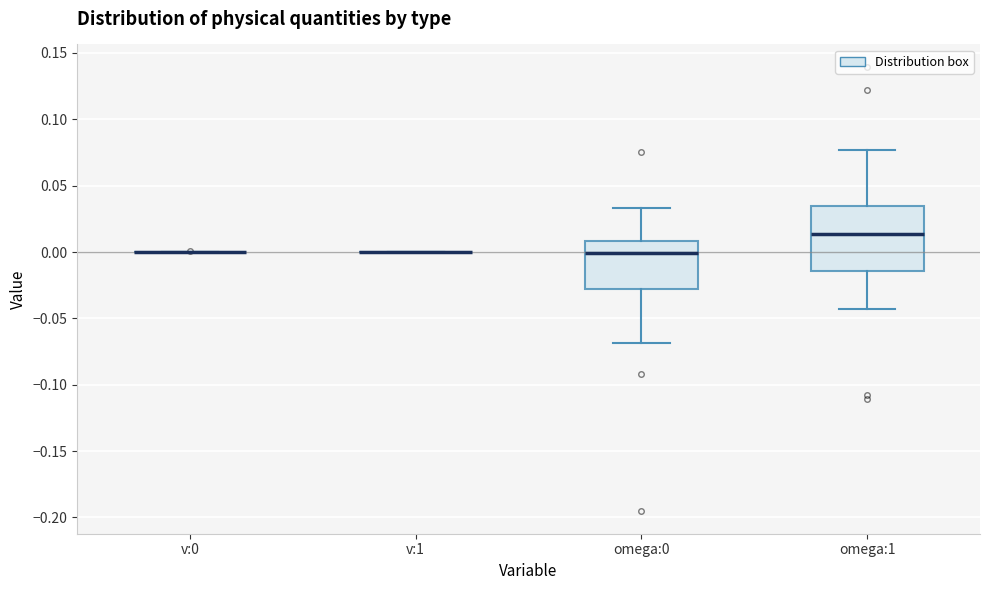

Reading left to right, read every box against the y-axis: the position of its median line, the range the box covers, and the ends of its whiskers. The values are not printed on the chart, so give them approximately, as read against the axis.

v:0: box collapsed to a line at 0.000, whiskers 0.000 to 0.000
v:1: box collapsed to a line at 0.000, whiskers 0.000 to 0.000
omega:0: median 0.000, box -0.030 to 0.010, whiskers -0.070 to 0.035
omega:1: median 0.015, box -0.015 to 0.035, whiskers -0.045 to 0.075